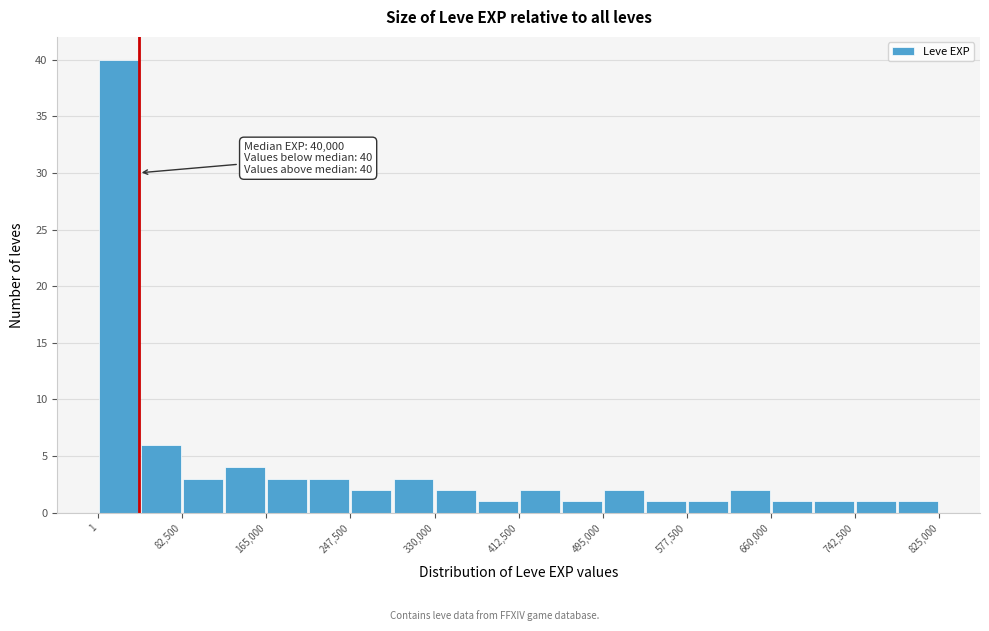

Over which range of the x-axis is the bar tallest?

0 to 40000